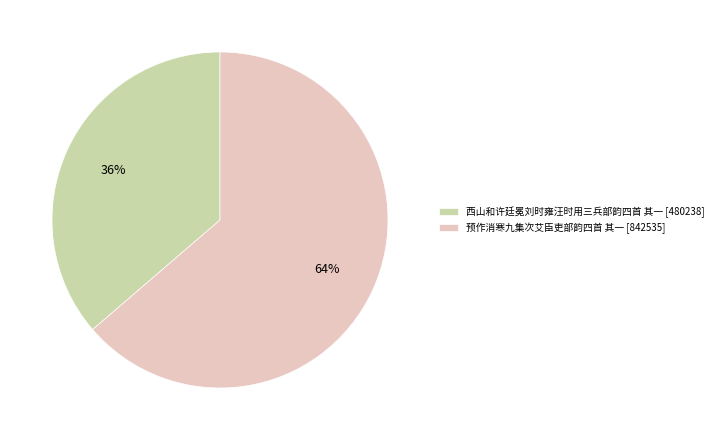

Which category accounts for the majority?

预作消寒九集次艾臣吏部韵四首 其一